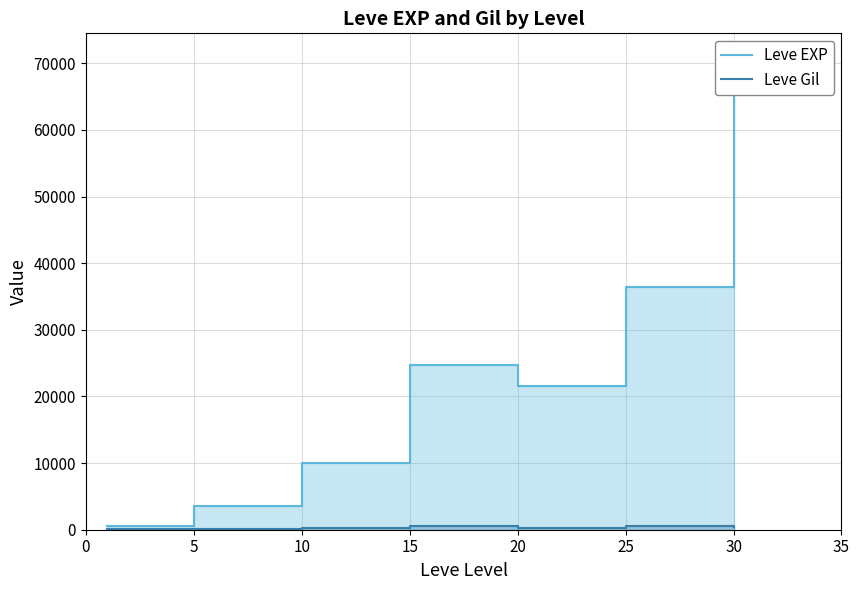

Between 20 and 0, which is larger?

20